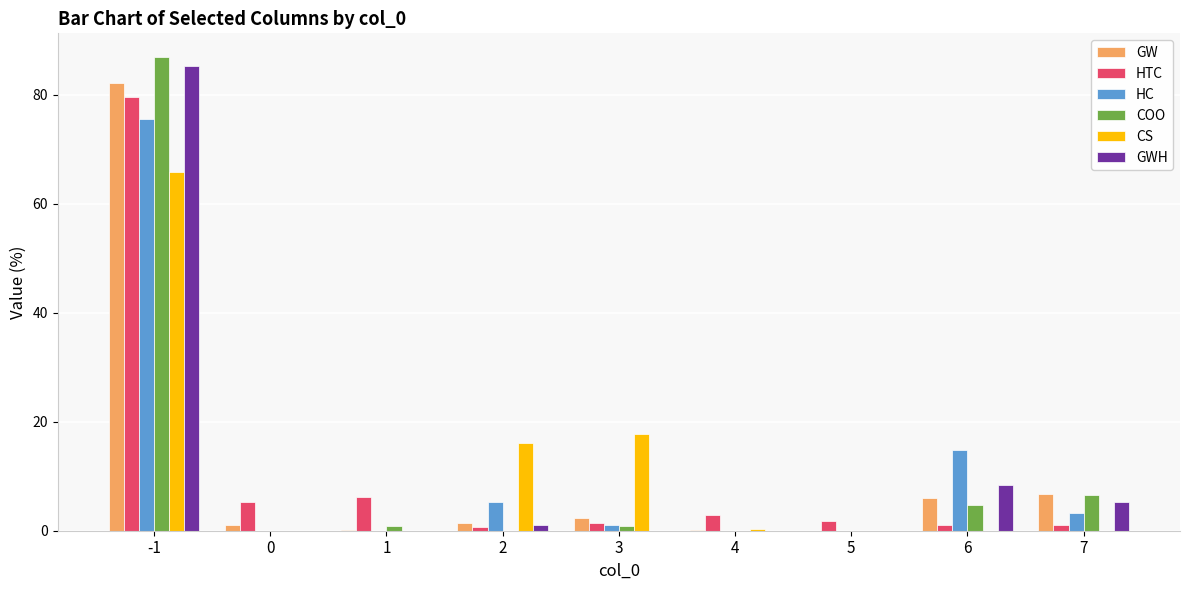

What is the maximum value for GW?

82.2